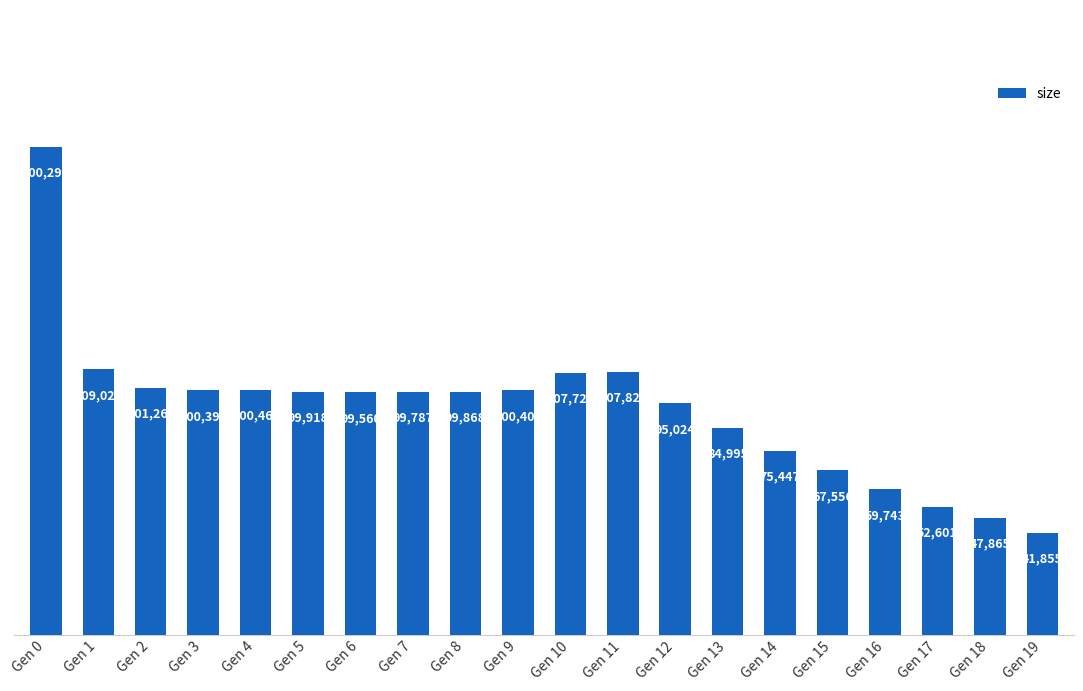

How many data points are less than 99868?

10